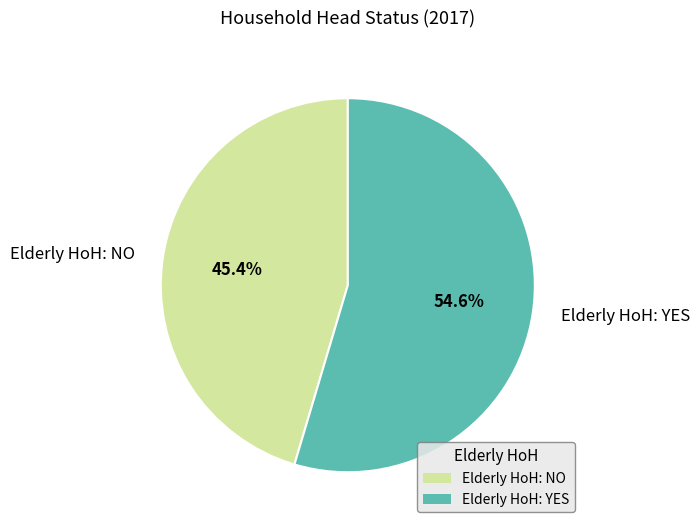

Is there a majority slice in this chart?

Yes